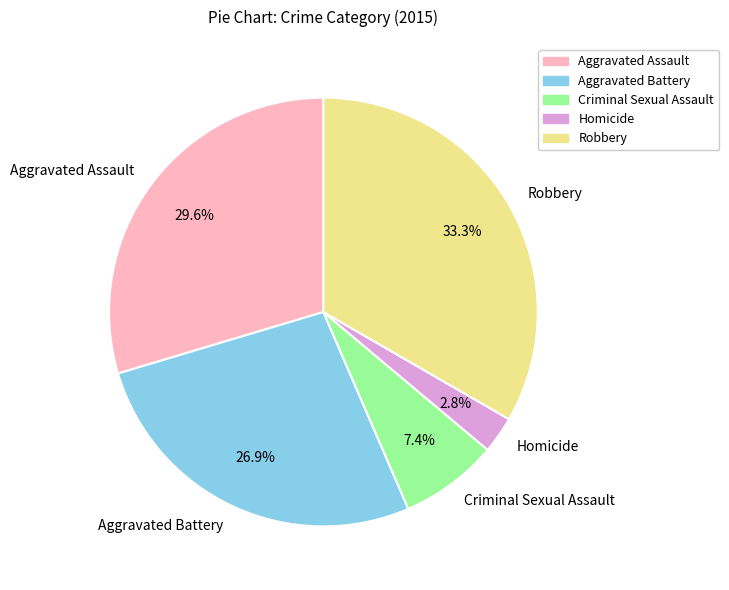

To the nearest percent, what portion does Aggravated Assault represent?

30%